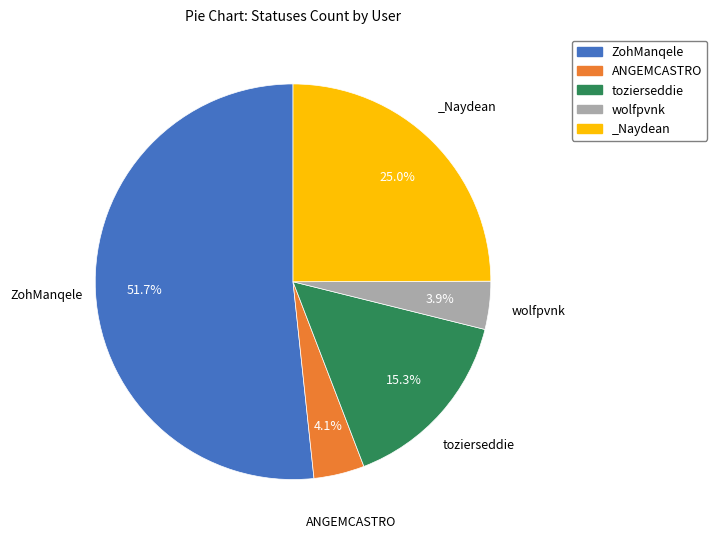

Is it true that ANGEMCASTRO is 4% of the pie?

True